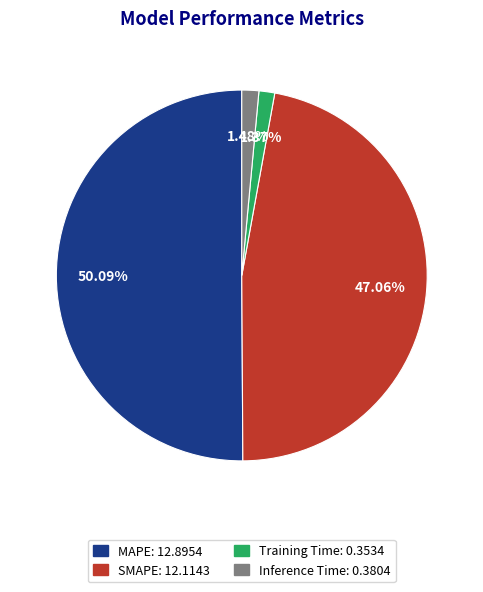

Does SMAPE account for over 50% of the chart?

No